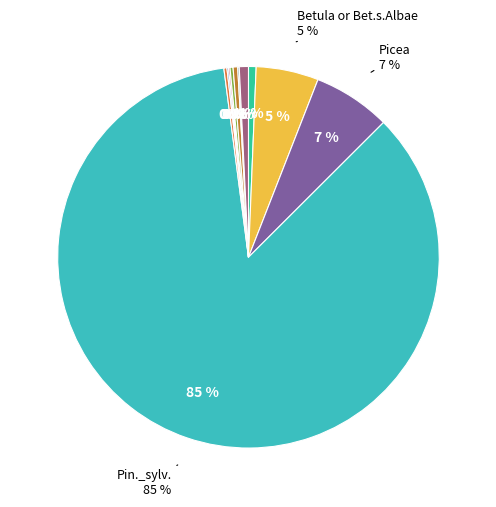

What portion of the pie excludes Cyperaceae?

99.7%